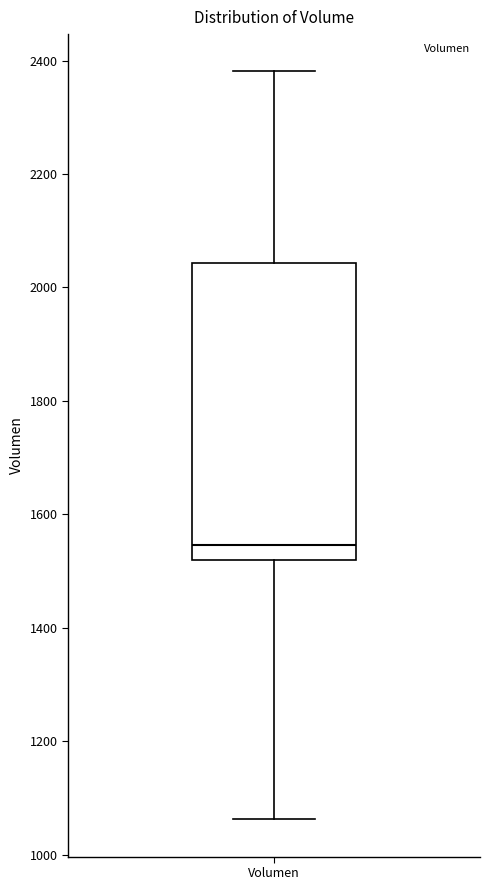

Where is the lower edge of the box for Volumen on the y-axis? The values are not printed on the chart, so give them approximately, as read against the axis.

1520